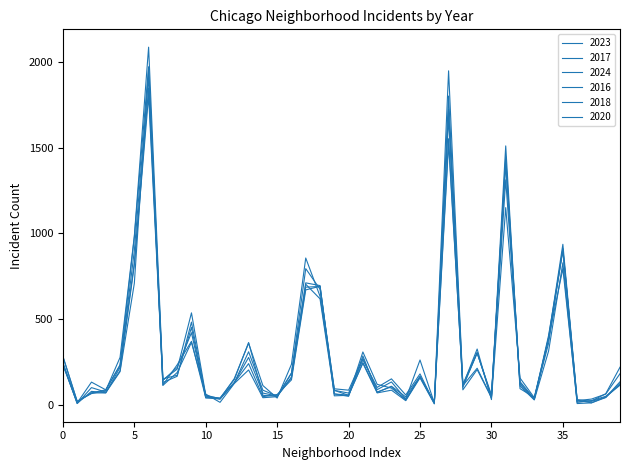

Is this an area chart (filled region under the line)?

No